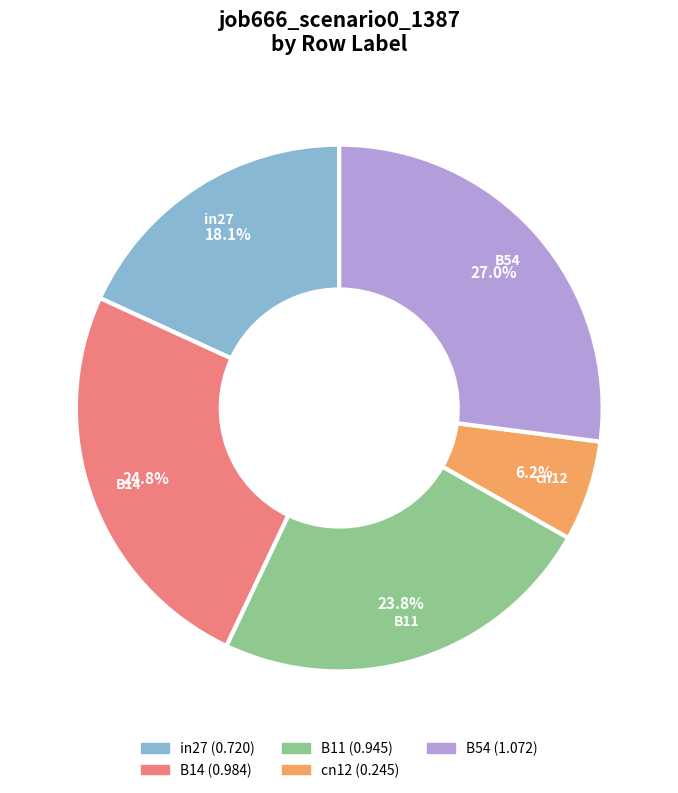

To the nearest percent, what percentage of the pie is B14?

25%